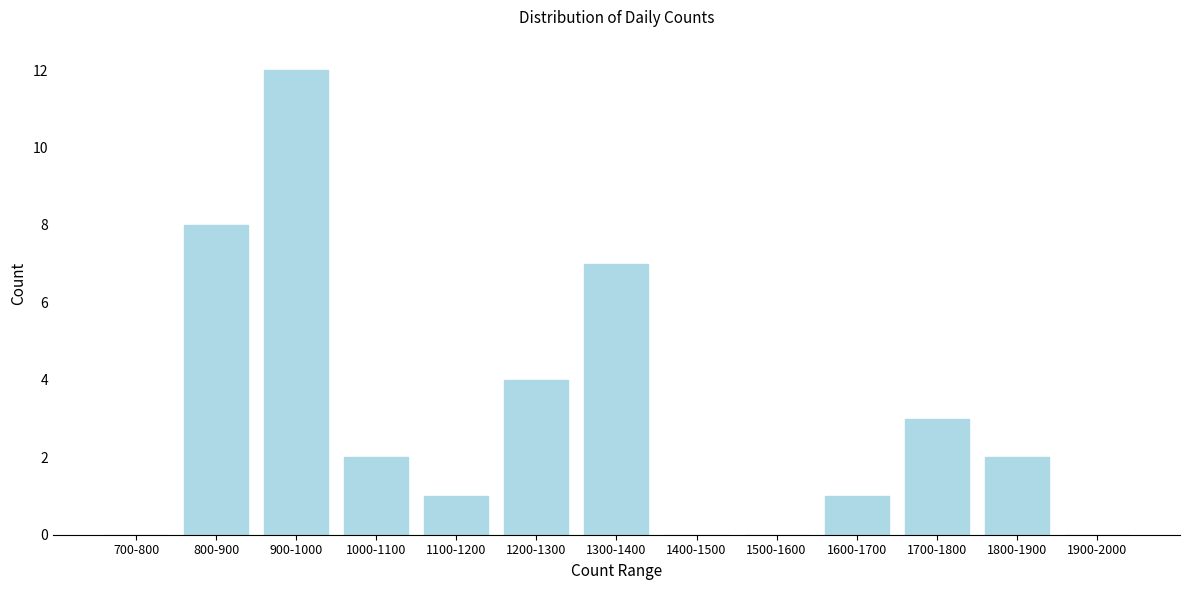

Reading left to right, list all the values displayed in this chart.

700-800=0	800-900=8	900-1000=12	1000-1100=2	1100-1200=1	1200-1300=4	1300-1400=7	1400-1500=0	1500-1600=0	1600-1700=1	1700-1800=3	1800-1900=2	1900-2000=0